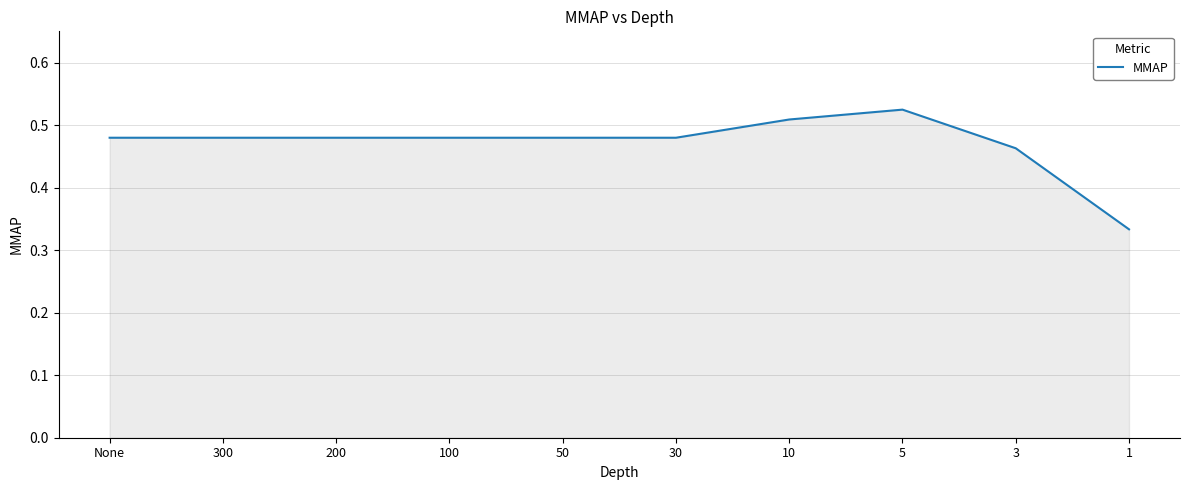

At which label is the value closest to 0?

1